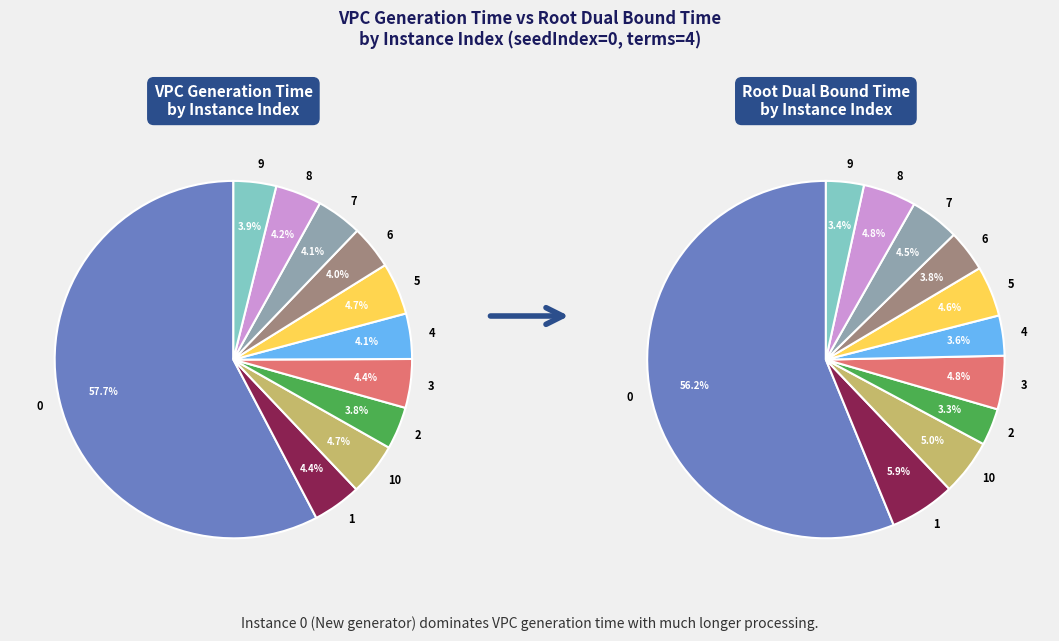

Rank the categories by value from highest to lowest.

0, 10, 5, 3, 1, 8, 7, 4, 6, 9, 2